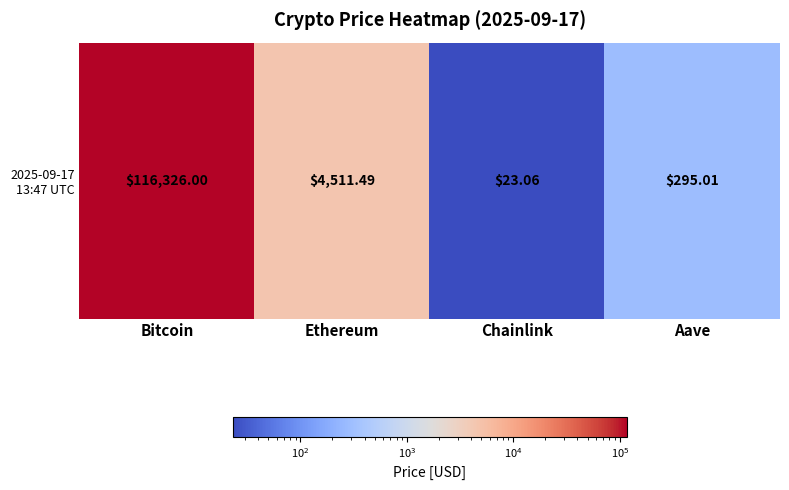

What is the maximum value shown in the chart?

116326.0